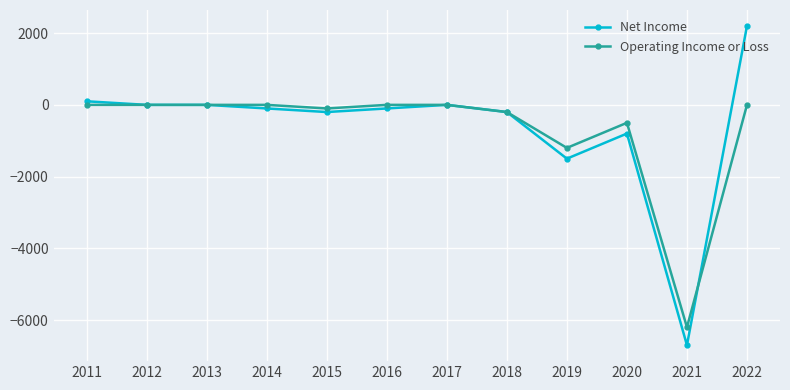

List the series in order of their peak value, lowest first.

Operating Income or Loss, Net Income